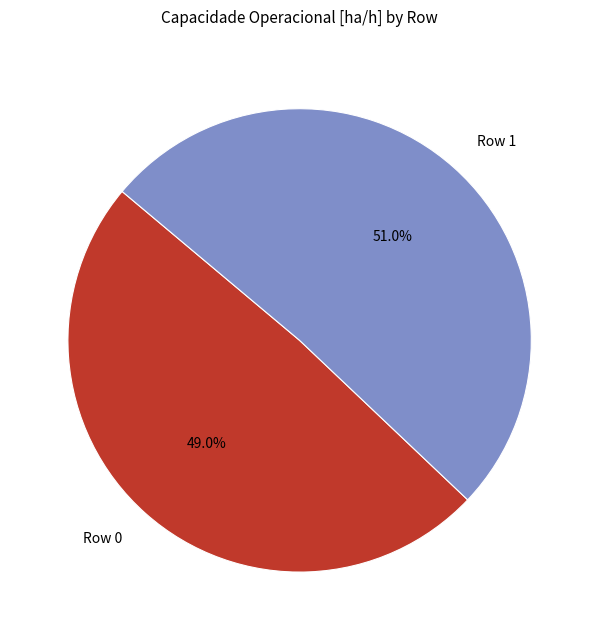

Approximately how many times larger is the value at Row 1 compared to Row 0?

1.0